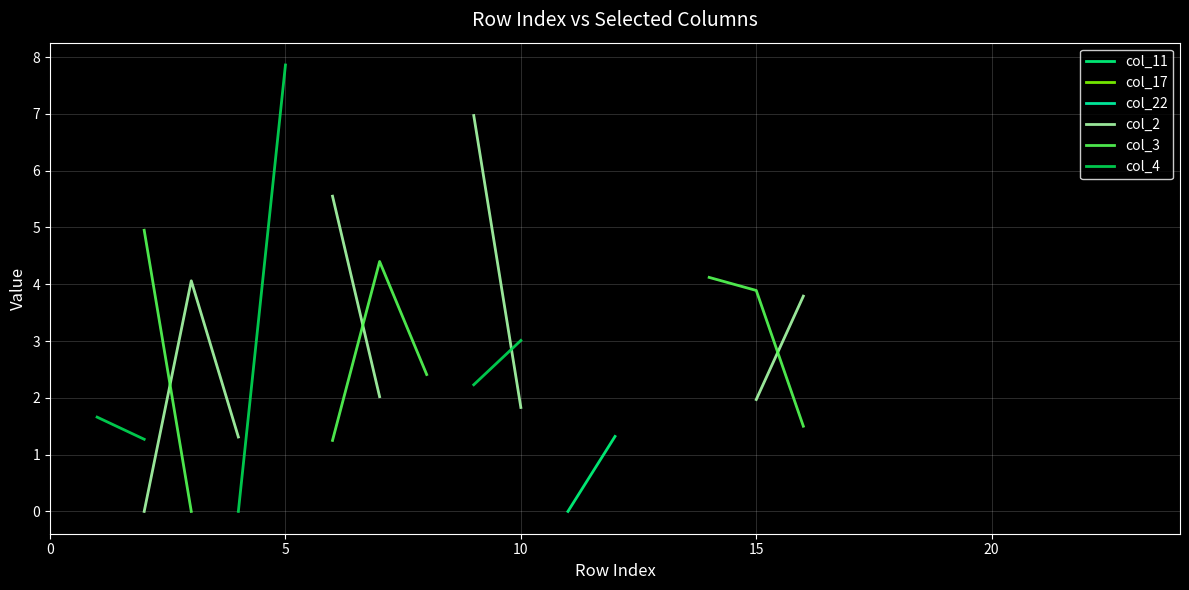

Which has a higher value, 15 or 12?

12